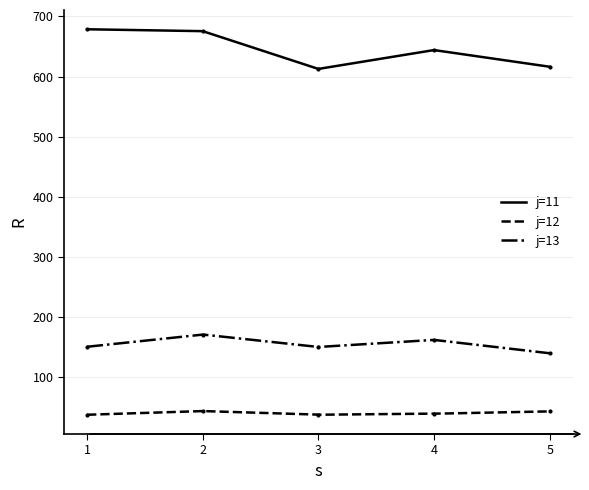

Reading right to left, what are all the values shown in this chart?

j=11: 616.3	644.1	612.7	675.6	678.7
j=12: 42.0	38.2	36.5	42.6	36.4
j=13: 138.9	161.1	149.4	170.1	149.7